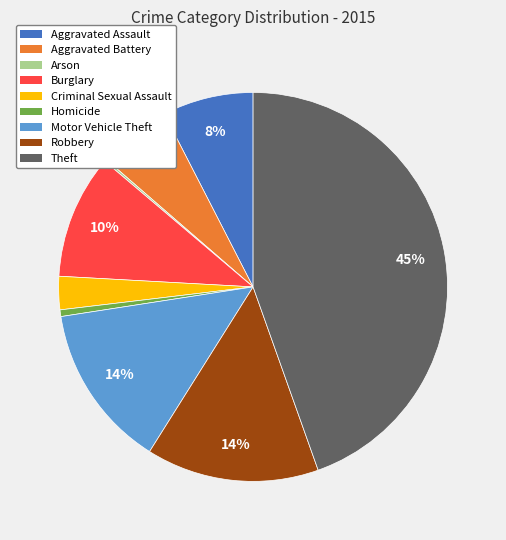

Is there any slice that represents more than half of the pie?

No